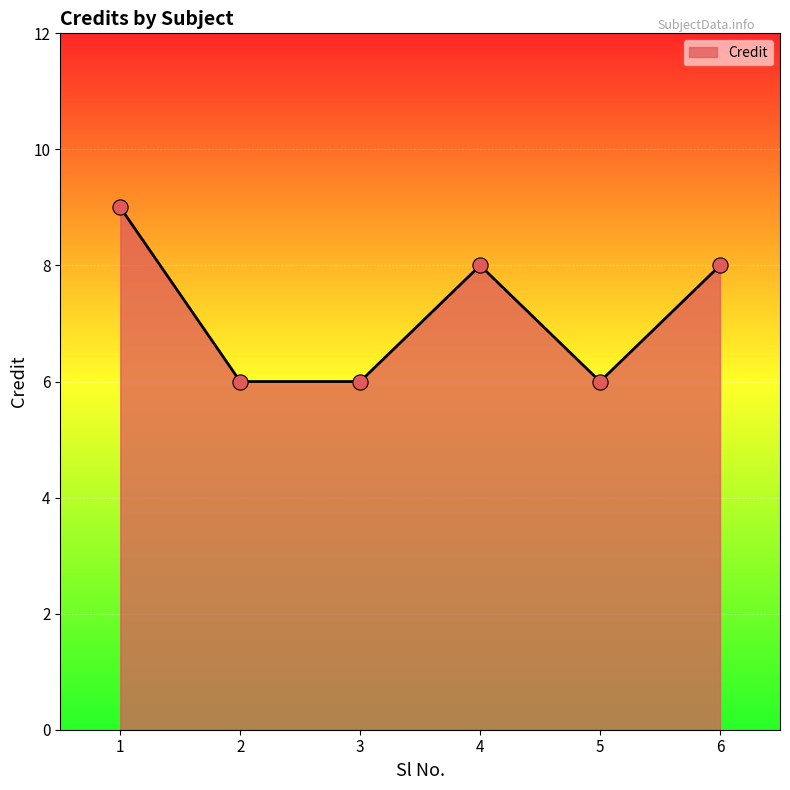

Approximately how many times larger is the value at 1 compared to 6?

1.1